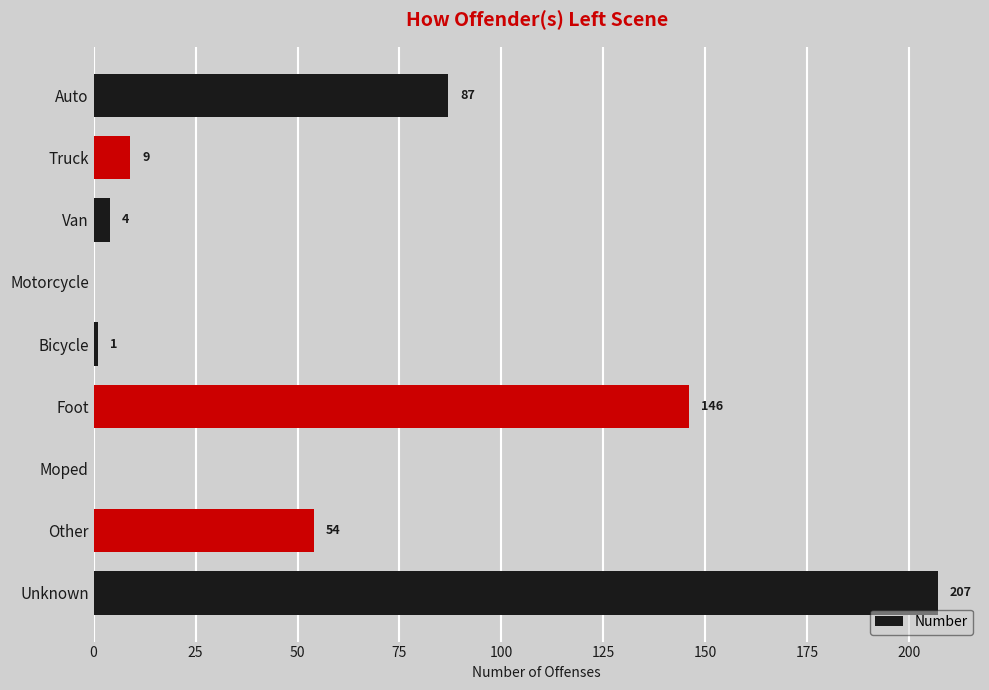

Reading top to bottom, what are all the values shown in this chart?

Auto=87	Truck=9	Van=4	Motorcycle=0	Bicycle=1	Foot=146	Moped=0	Other=54	Unknown=207